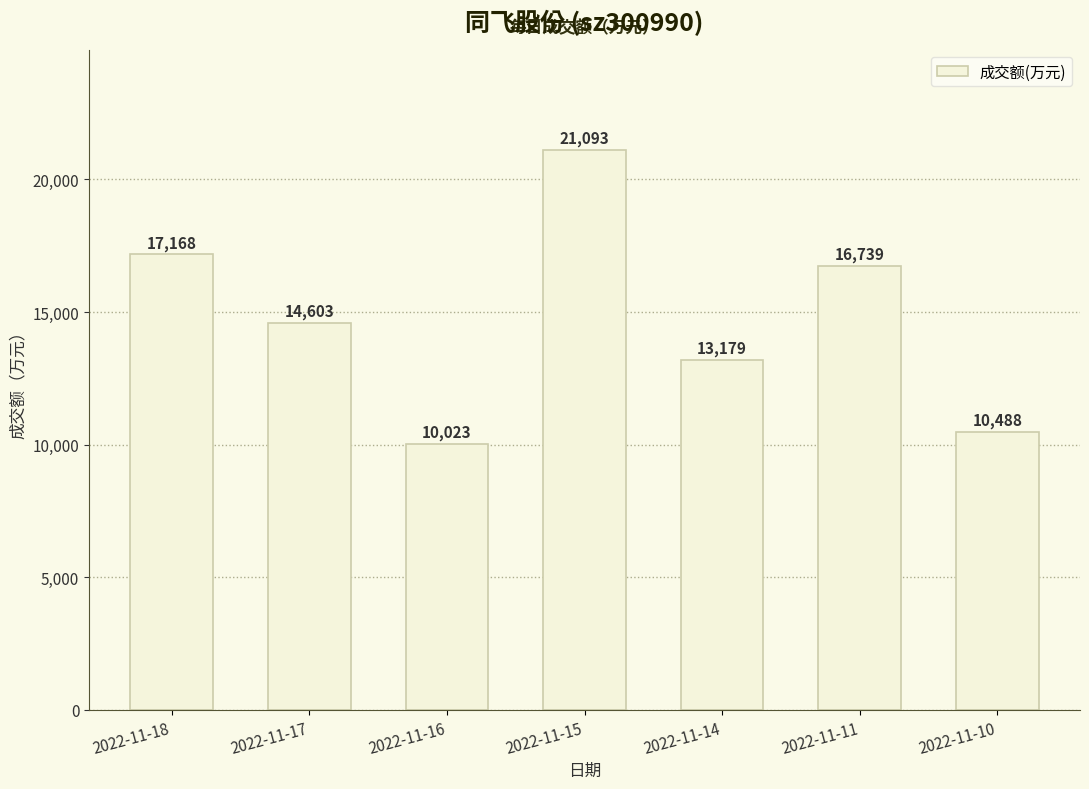

What is the maximum value shown in the chart?

21093